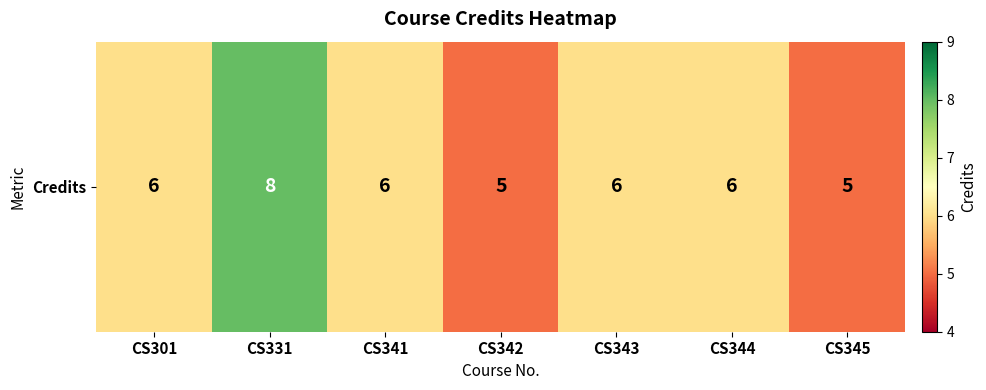

Between CS342 and CS344, which is larger?

CS344